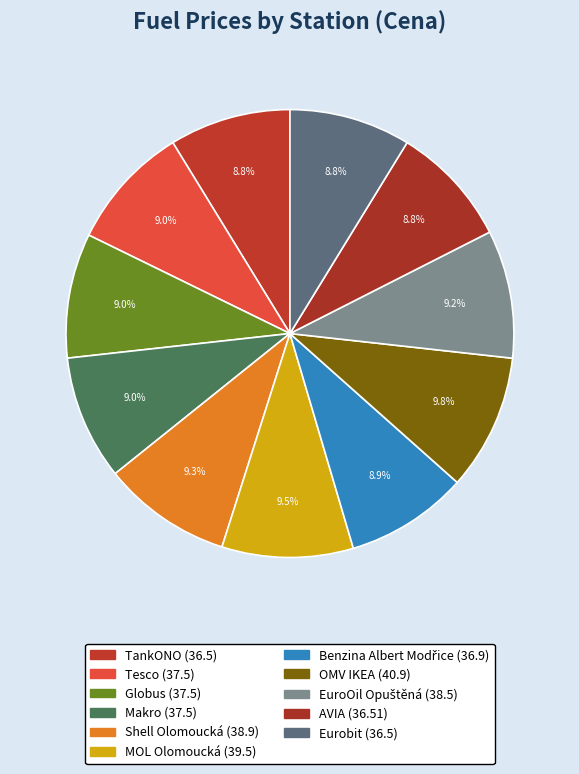

To the nearest percent, what is the combined percentage of Shell Olomoucká and EuroOil Opuštěná?

19%